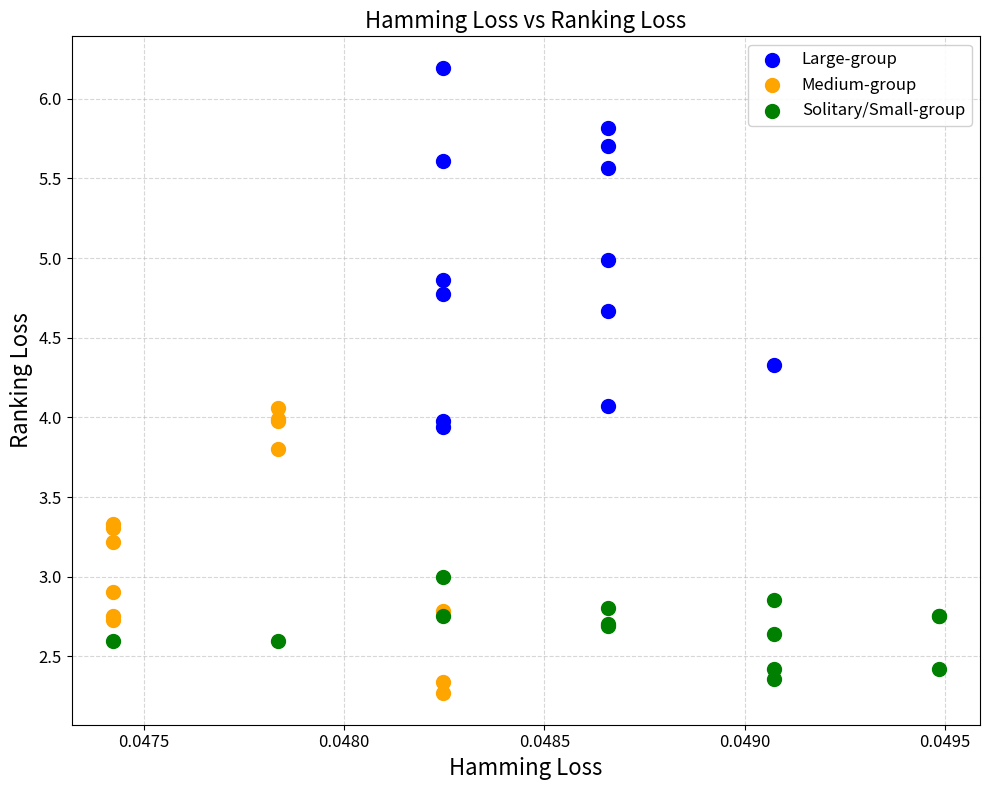

Which series contains the highest Y value?

Large-group